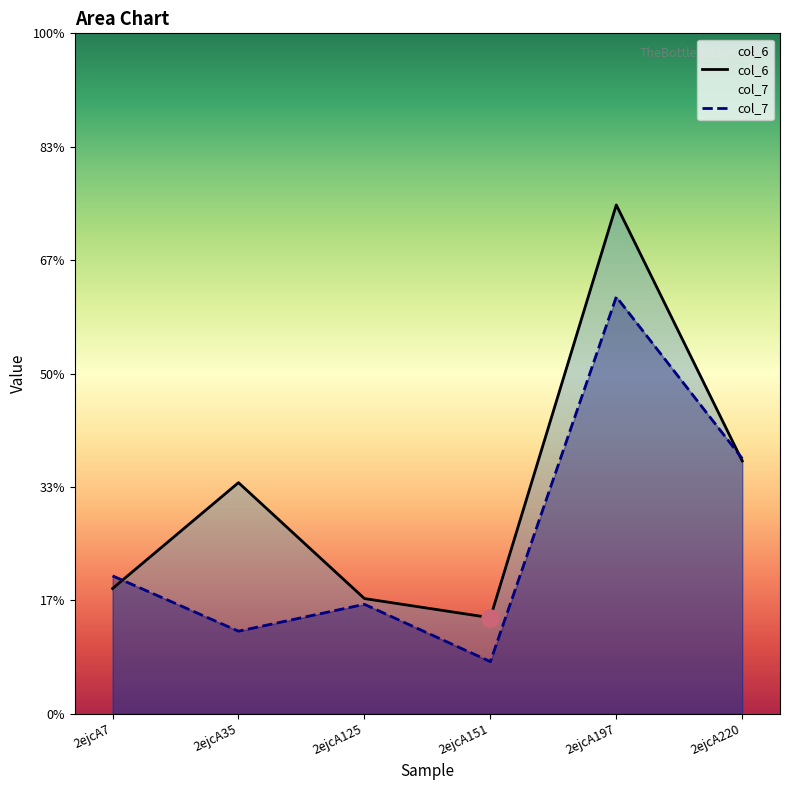

What are all the series names shown in the legend?

col_6, col_7